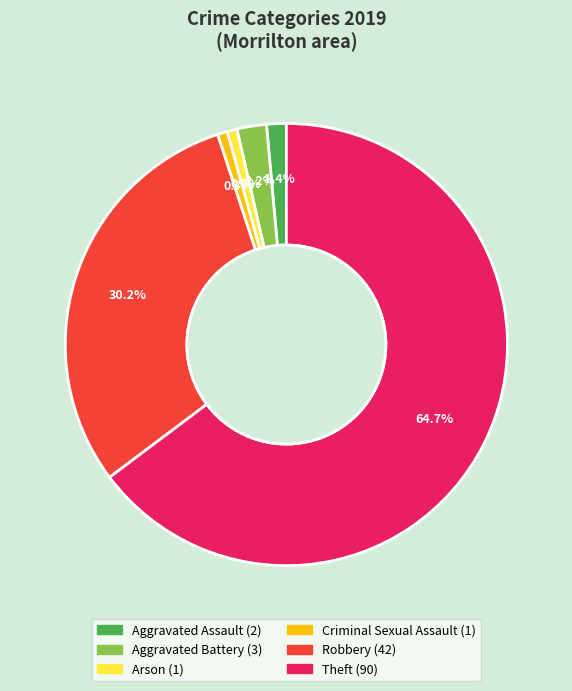

Does any single category account for the majority?

Yes